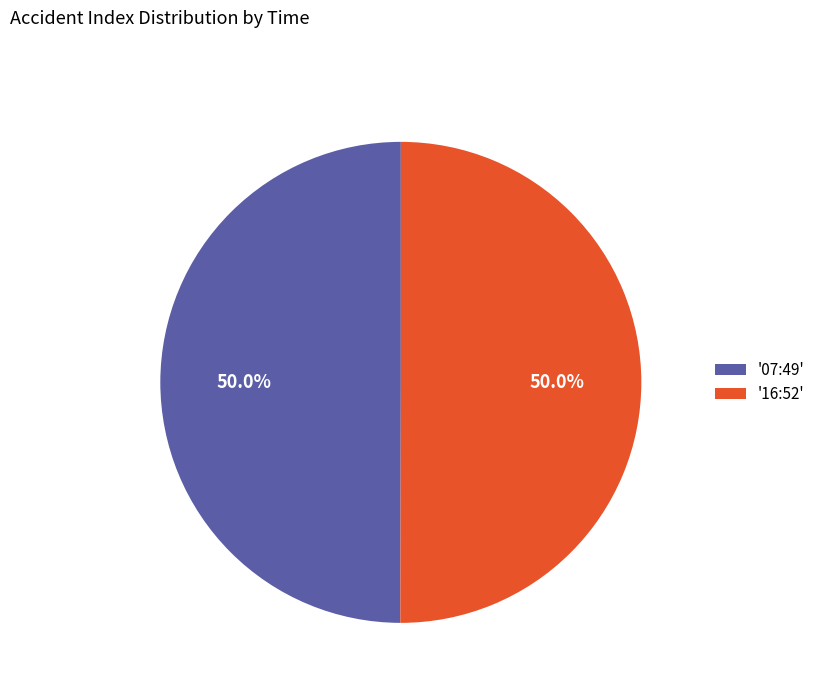

What is the ratio of the value at '07:49' to the value at '16:52'?

1.0